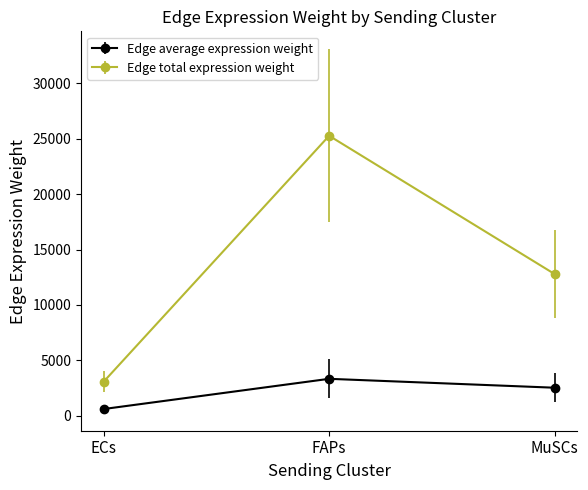

What is the difference between the maximum and second lowest values in the Edge total expression weight series?

12485.9